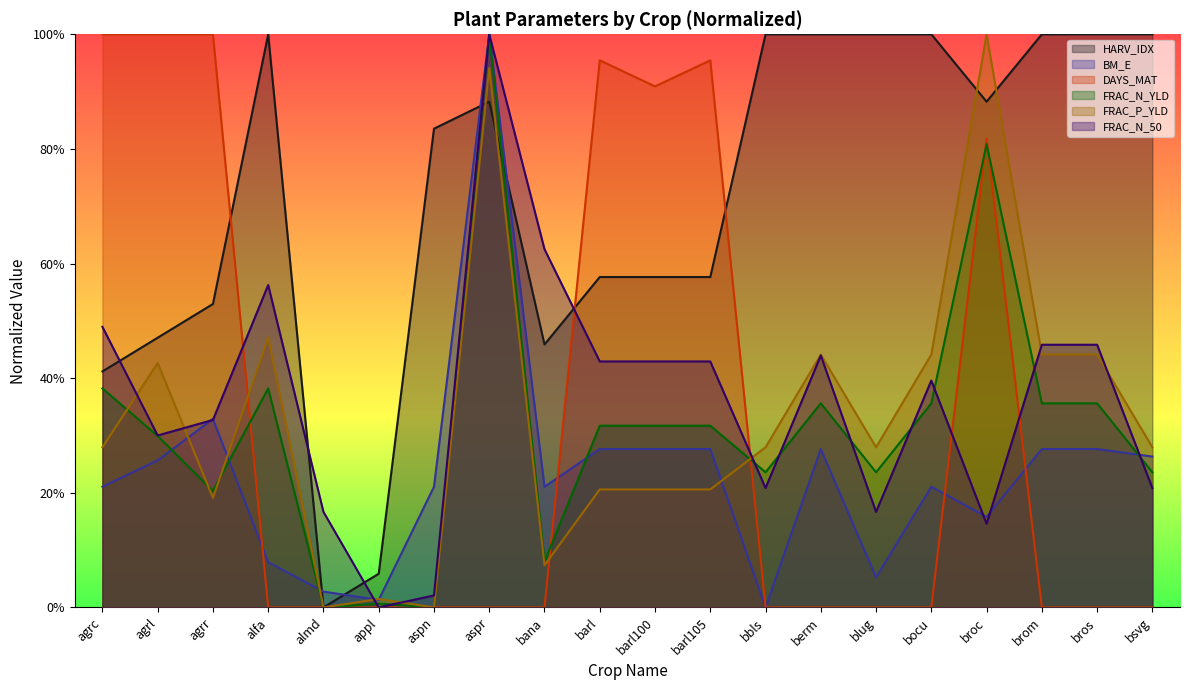

What is the spread (max minus min) of values at barl?

0.7